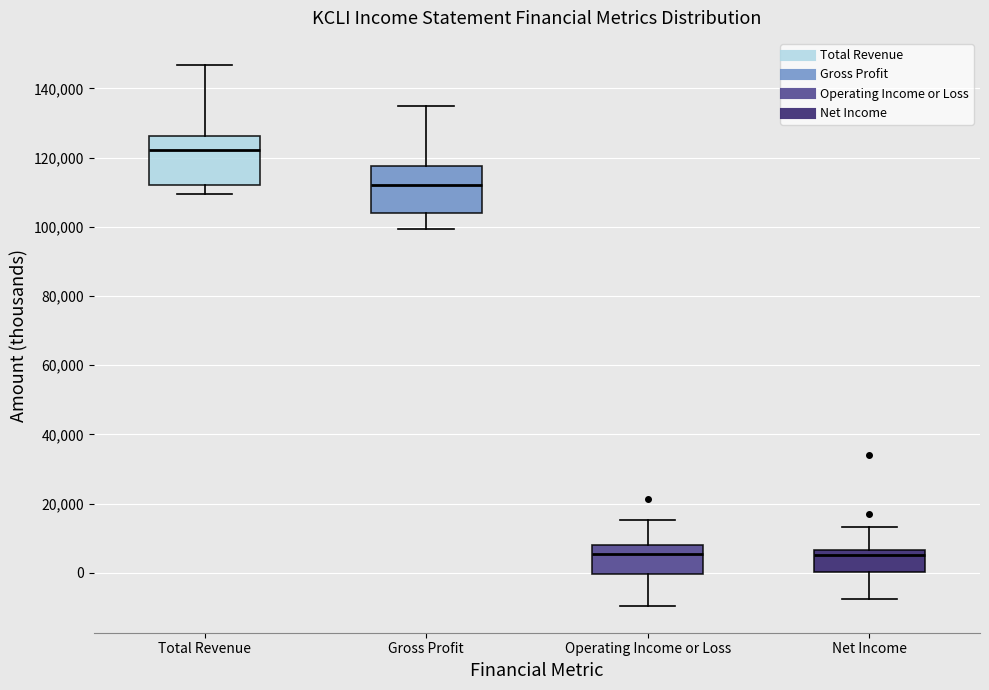

Where is the upper edge of the box for Net Income on the y-axis? The values are not printed on the chart, so give them approximately, as read against the axis.

6000